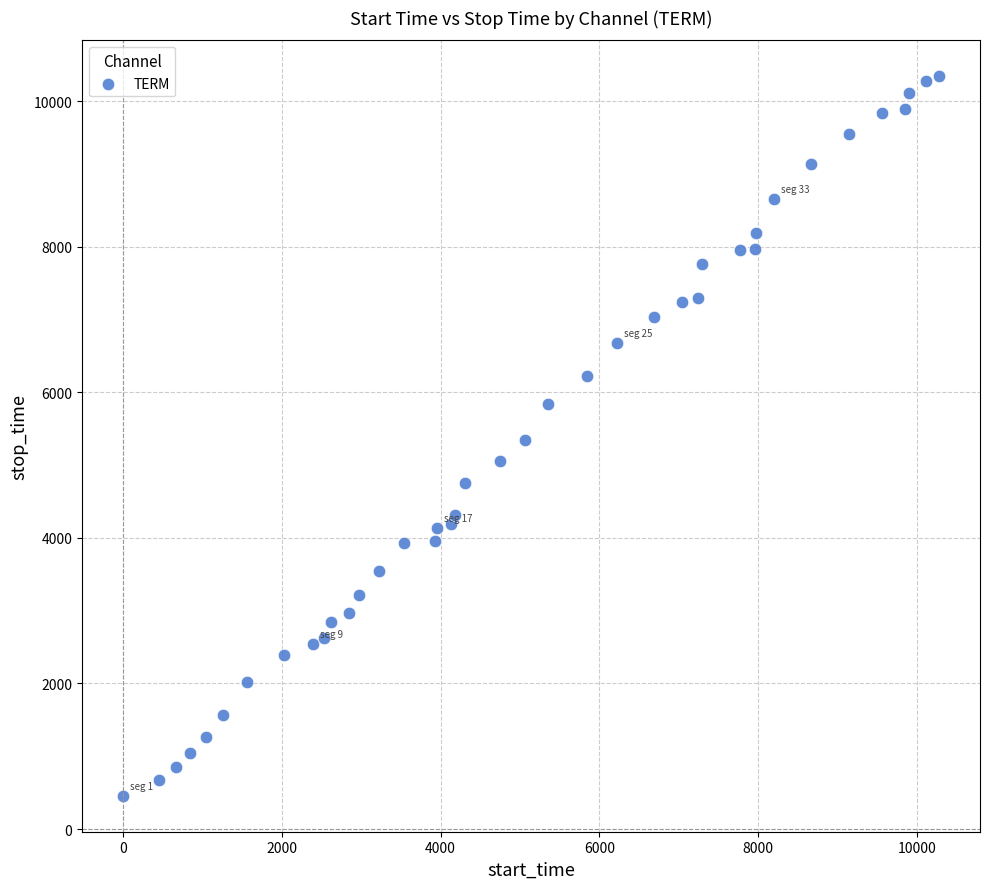

What is the range of X values (max minus min)?

10275